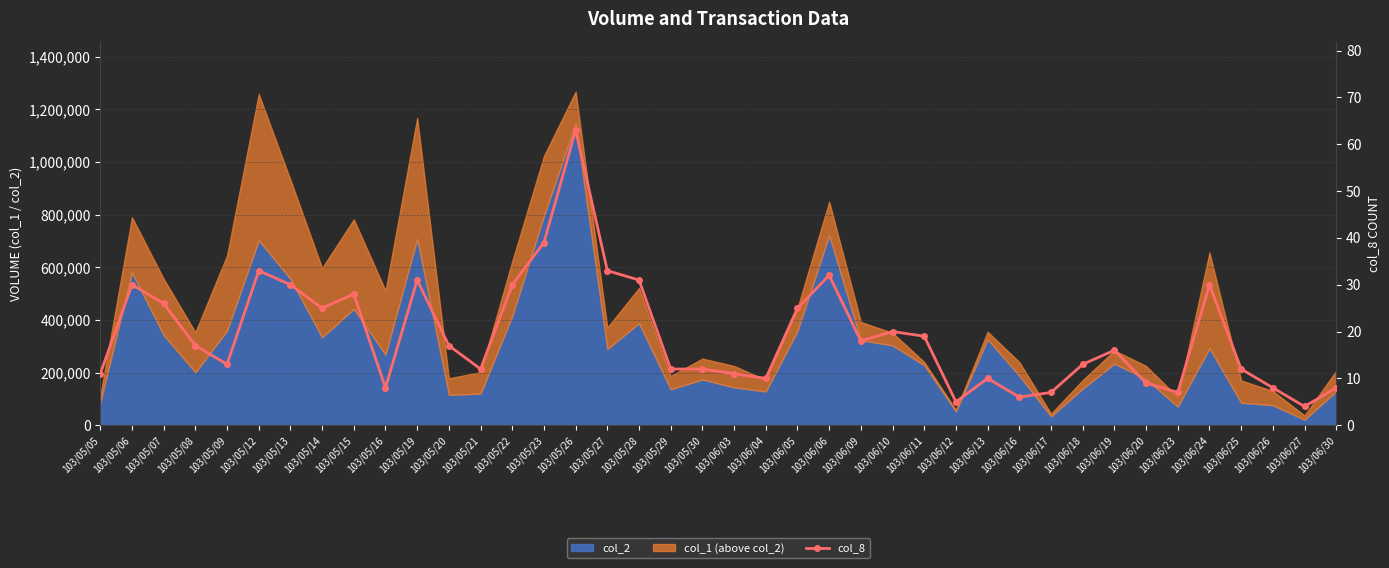

What is the label of the 13th point from the right?

103/06/12